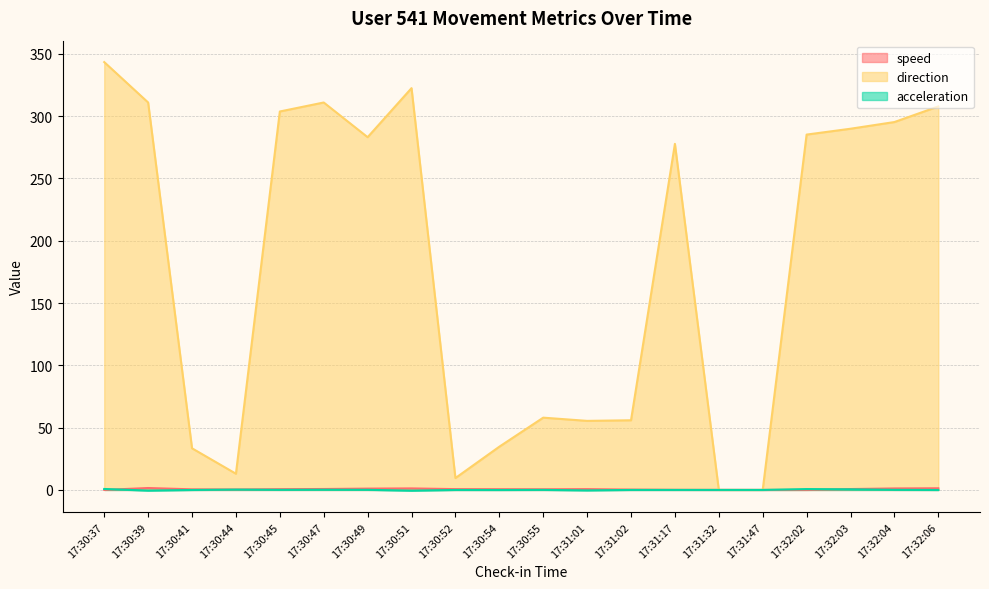

Reading right to left, list all the values displayed in this chart.

speed: 1.3	1.2	0.7	0.0	0.0	0.0	0.1	0.3	0.6	0.5	0.6	0.6	1.2	1.0	0.7	0.6	0.3	0.5	1.5	0.0
direction: 307.7	295.2	289.9	285.2	0.0	0.0	277.7	55.9	55.4	58.0	34.7	9.5	322.4	283.1	310.9	303.7	13.0	33.4	310.9	343.3
acceleration: -0.0	0.1	0.5	0.7	0.0	-0.0	-0.0	-0.0	-0.4	0.0	-0.1	-0.0	-0.6	0.1	0.2	0.1	0.3	-0.0	-0.5	0.8